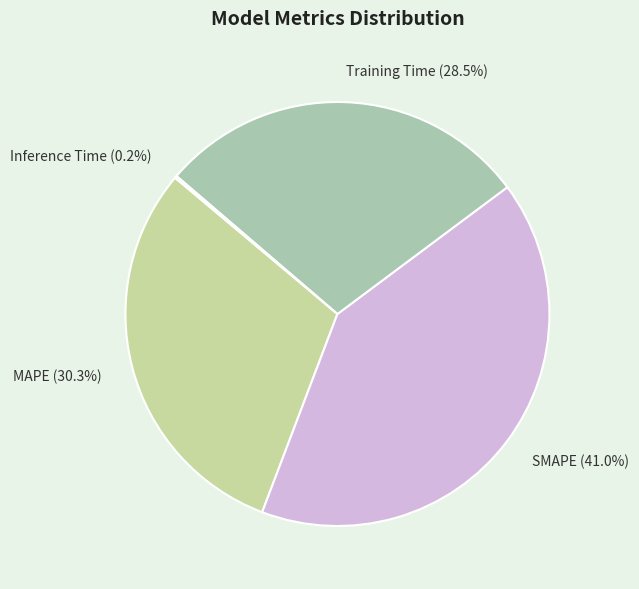

Between Training Time and SMAPE, which is larger?

SMAPE